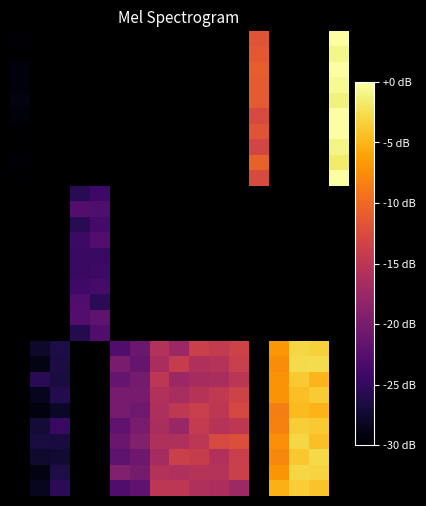

At how many categories does at least one series exceed -16?

10